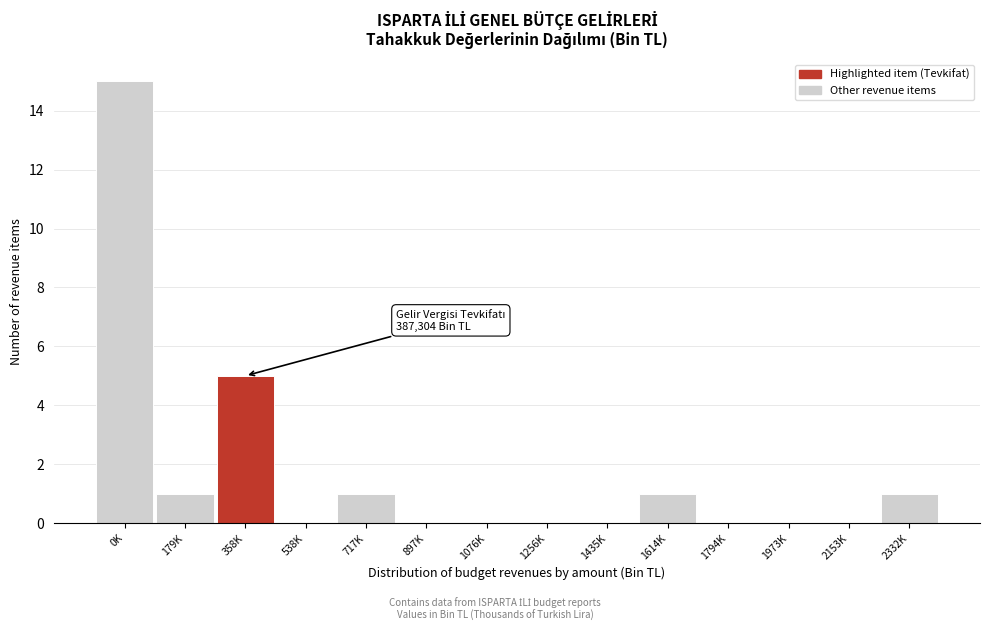

Reading right to left, list all the values displayed in this chart.

2332K=1	2153K=0	1973K=0	1794K=0	1614K=1	1435K=0	1256K=0	1076K=0	897K=0	717K=1	538K=0	358K=5	179K=1	0K=15